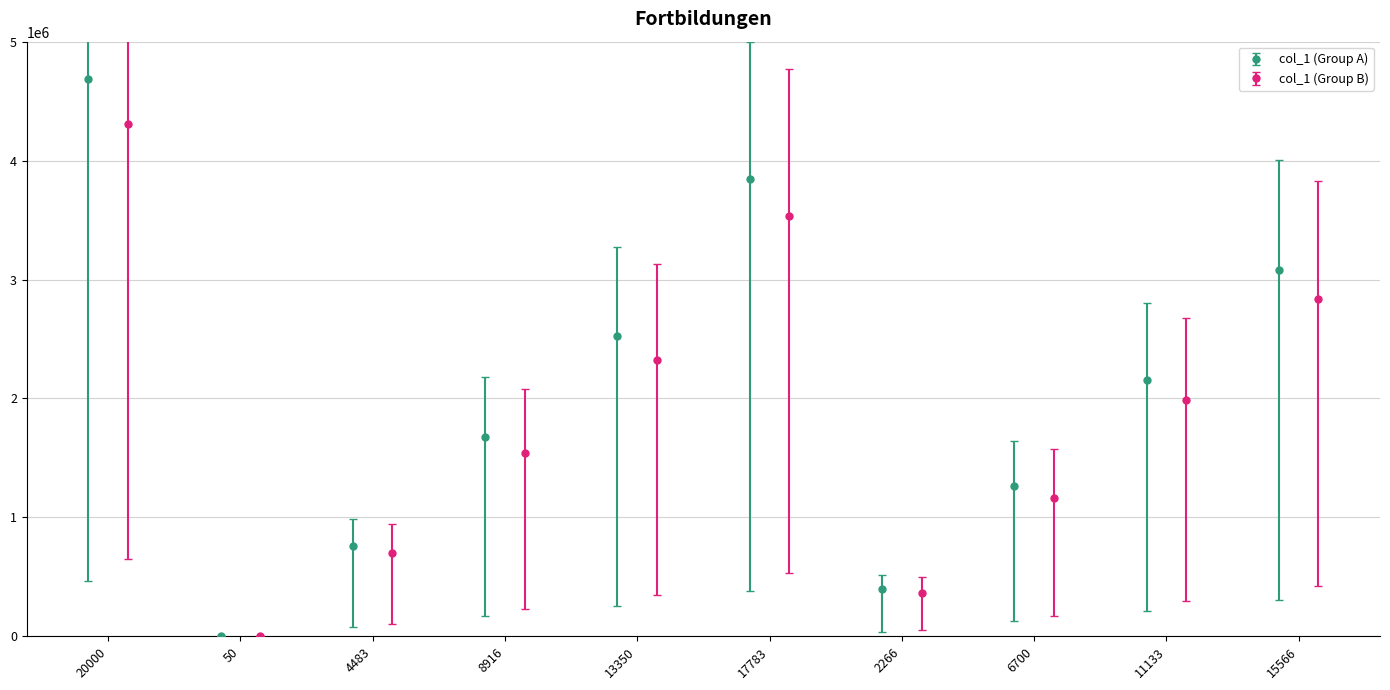

What is the minimum value shown in the chart?

4370